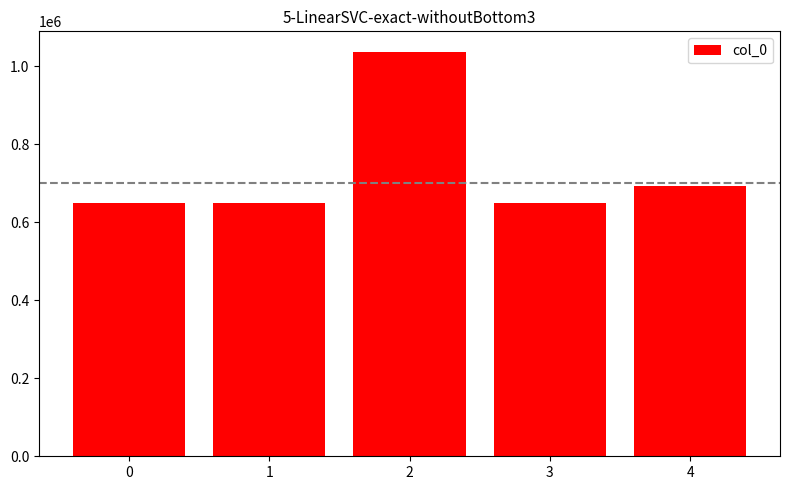

What is the value of the 2nd bar from the left?

648402